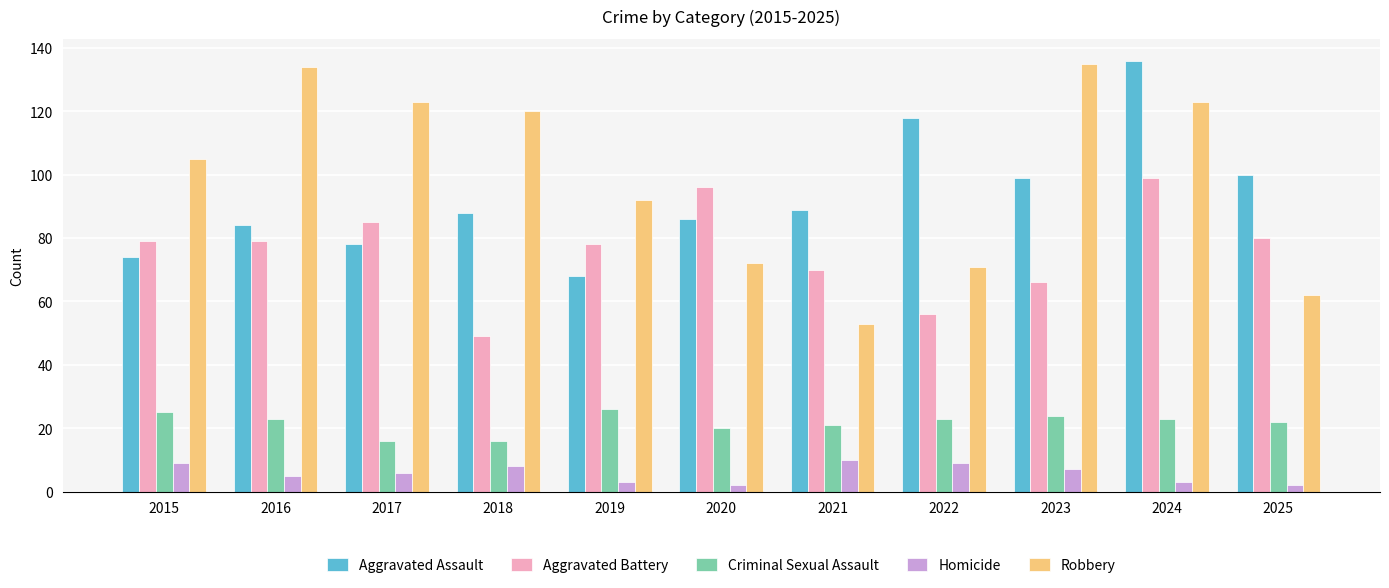

Reading left to right, extract all data points from this chart.

Aggravated Assault: 74	84	78	88	68	86	89	118	99	136	100
Aggravated Battery: 79	79	85	49	78	96	70	56	66	99	80
Criminal Sexual Assault: 25	23	16	16	26	20	21	23	24	23	22
Homicide: 9	5	6	8	3	2	10	9	7	3	2
Robbery: 105	134	123	120	92	72	53	71	135	123	62